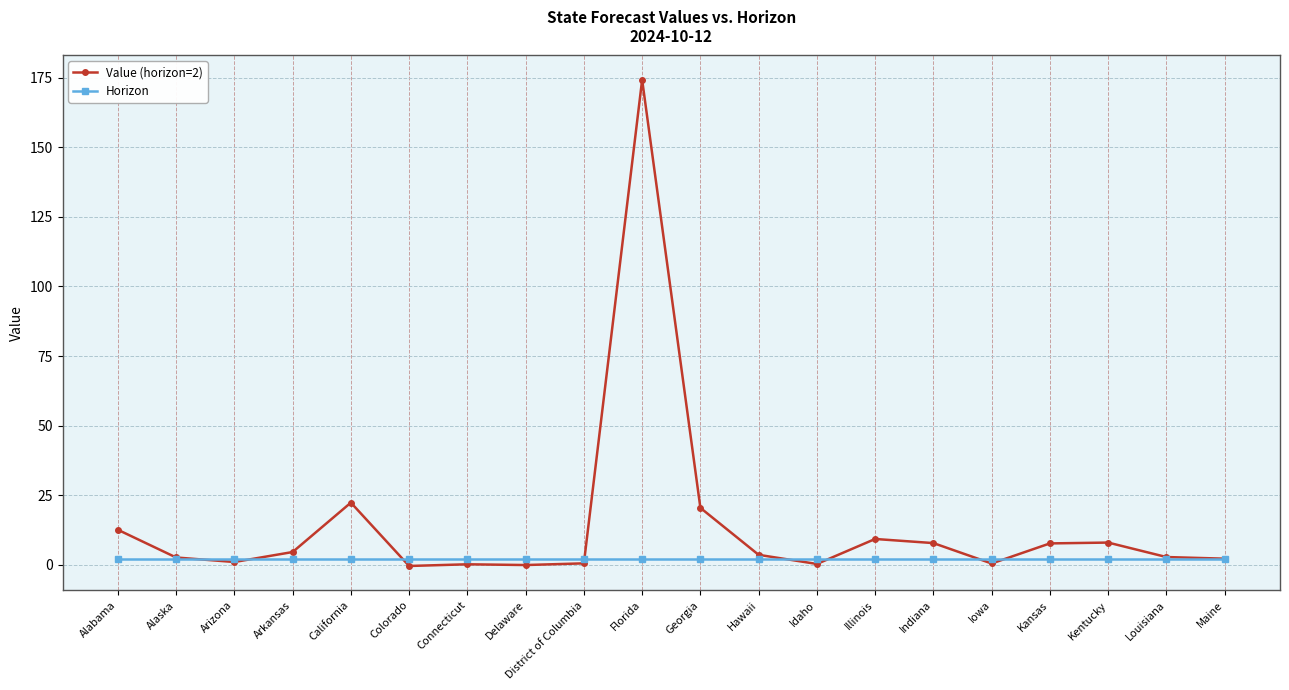

What position from the right is California?

16